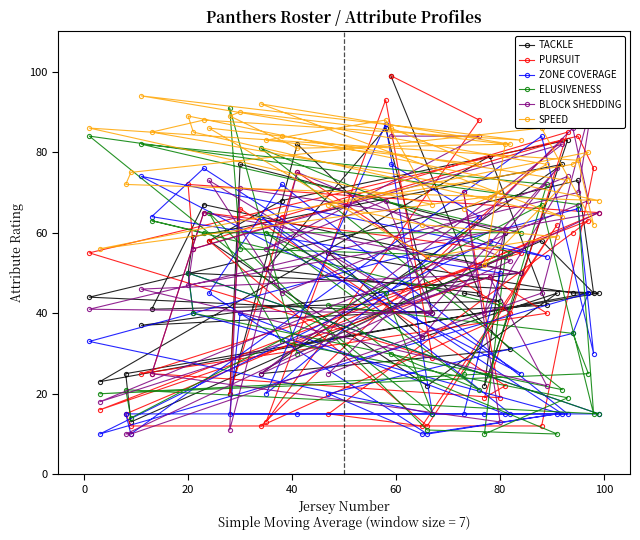

What is the minimum value for PURSUIT?

12